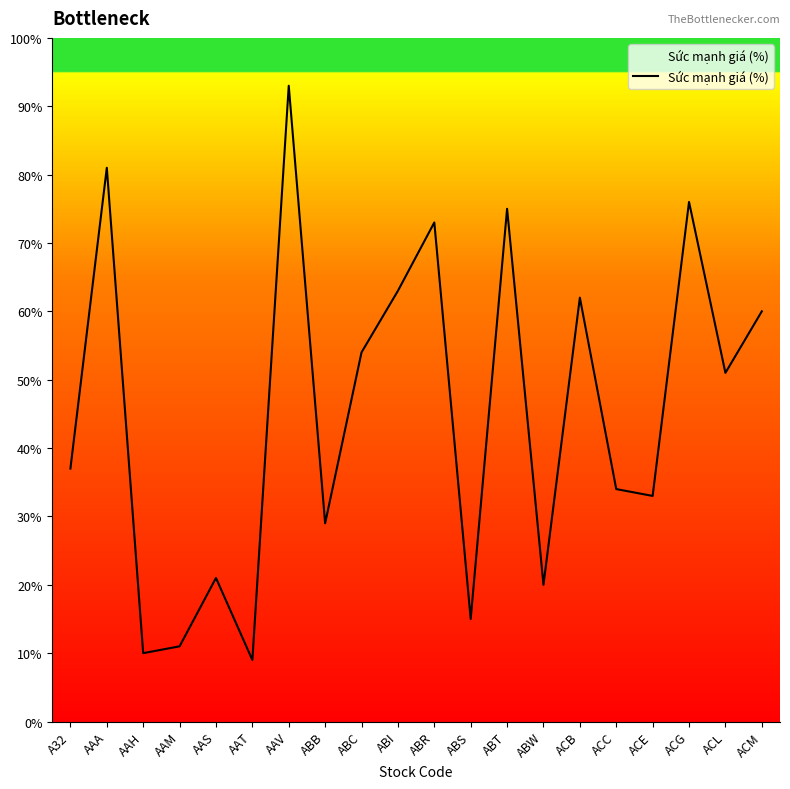

How many lines are shown in the chart?

1